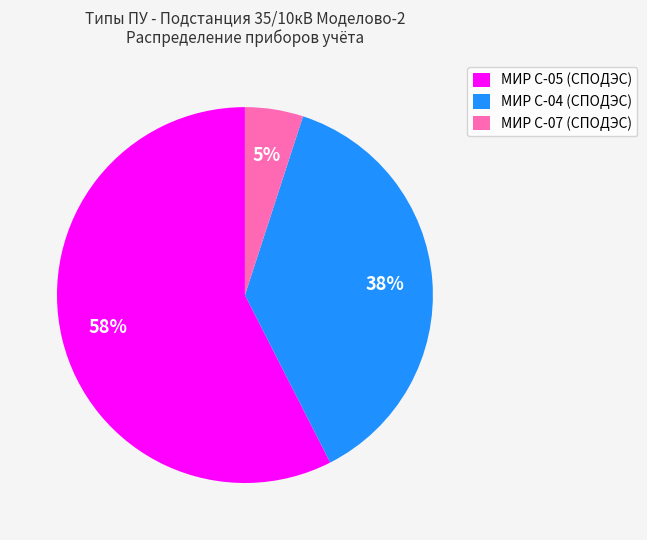

Is it true that МИР С-04 (СПОДЭС) is 25% of the pie?

False